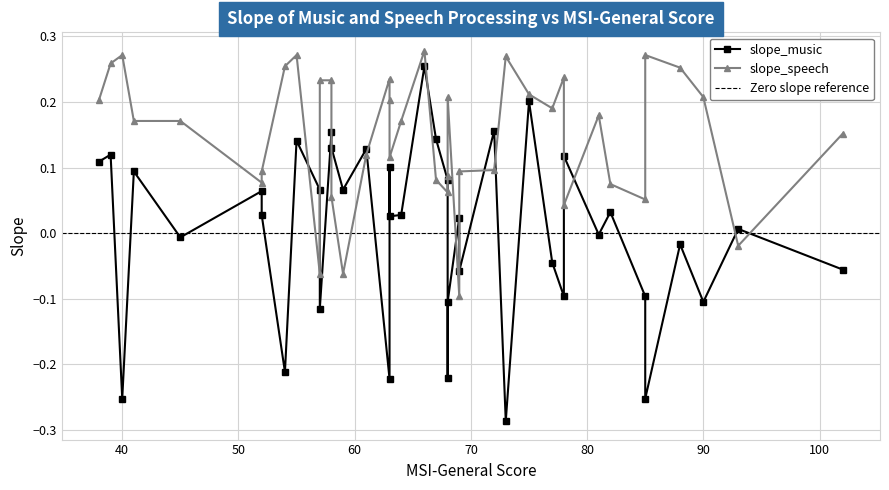

Between 59 and 93, which is larger?

59